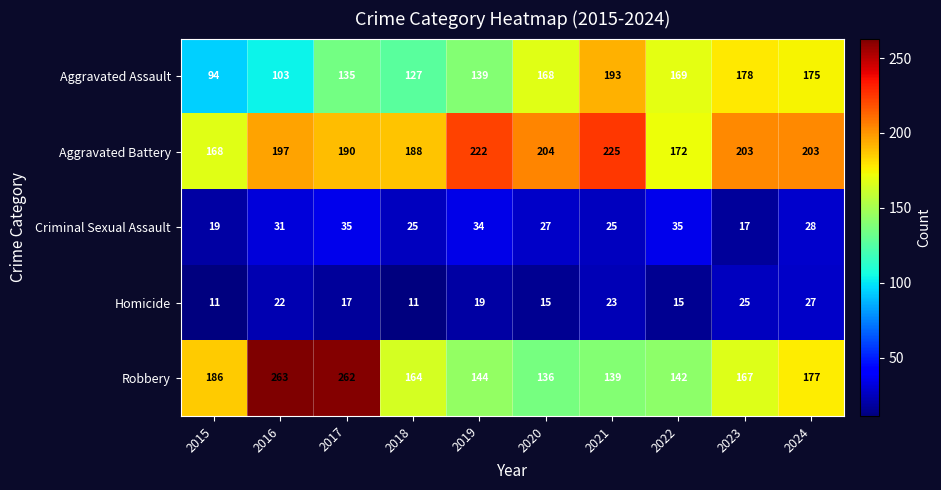

What is the sum of all Aggravated Assault values?

1481